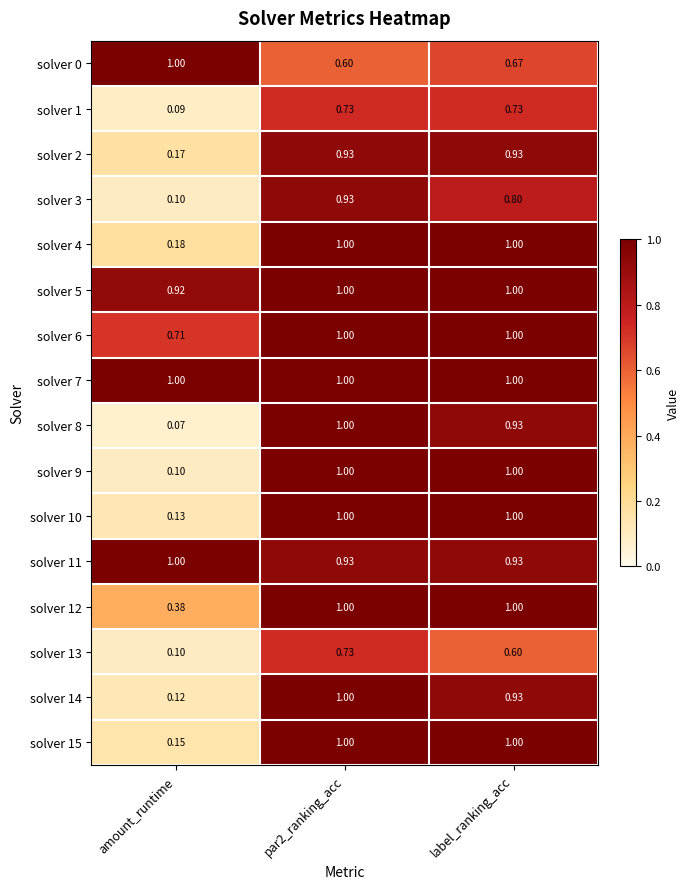

Which category has the lowest value across all series?

amount_runtime